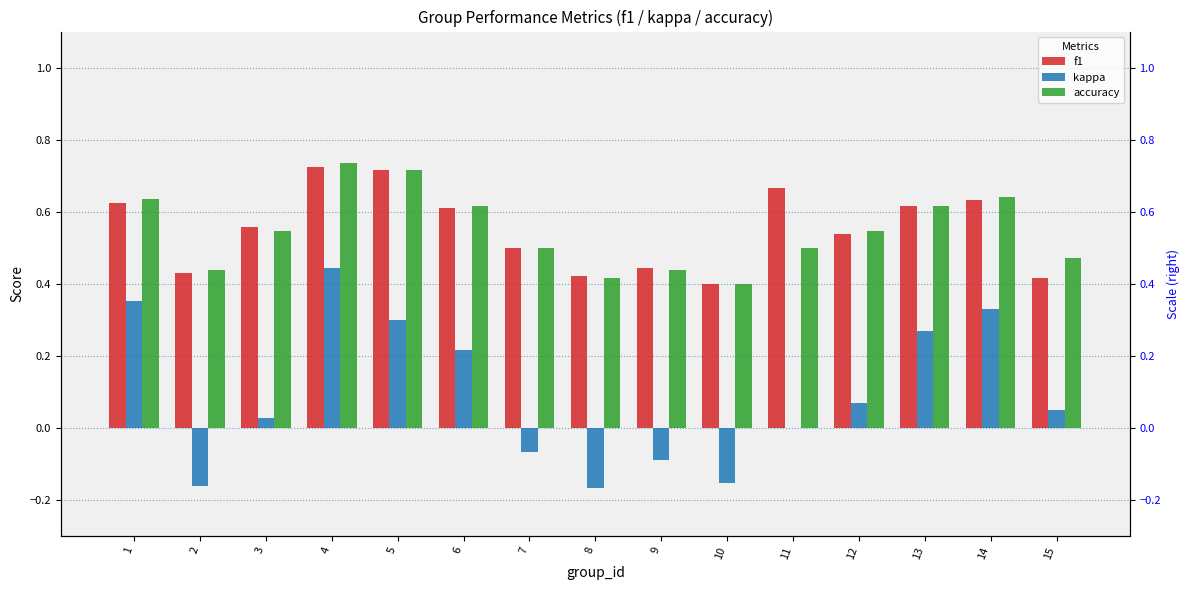

Does the chart contain stacked bars?

No